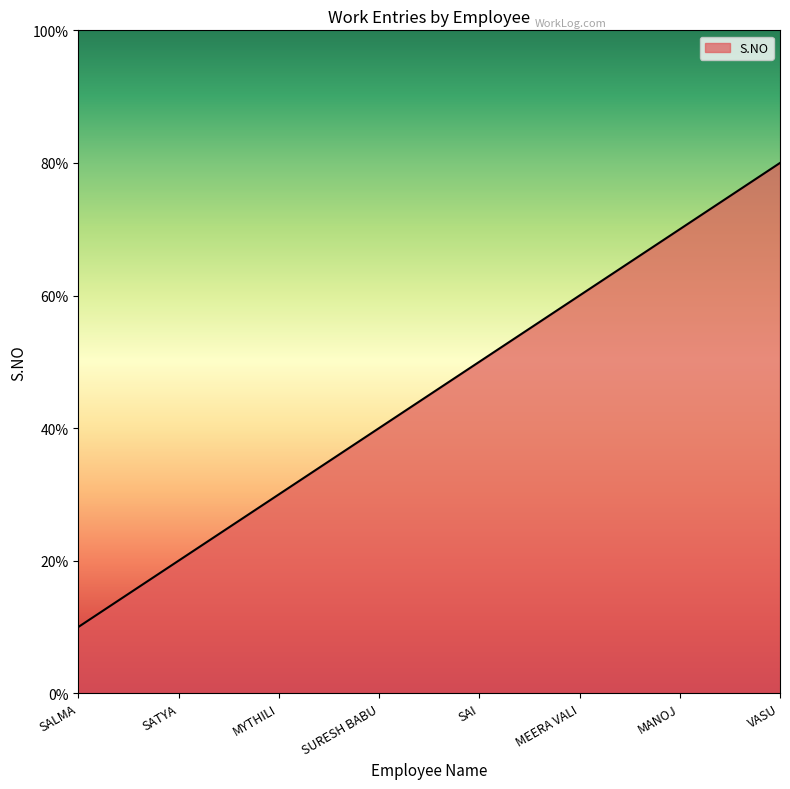

Rank the categories by value from lowest to highest.

SALMA, SATYA, MYTHILI, SURESH BABU, SAI, MEERA VALI, MANOJ, VASU